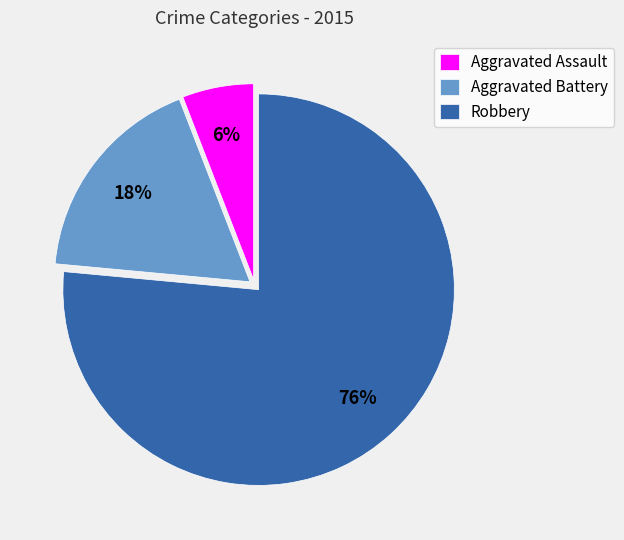

What is the ratio of the value at Aggravated Assault to the value at Aggravated Battery?

0.3